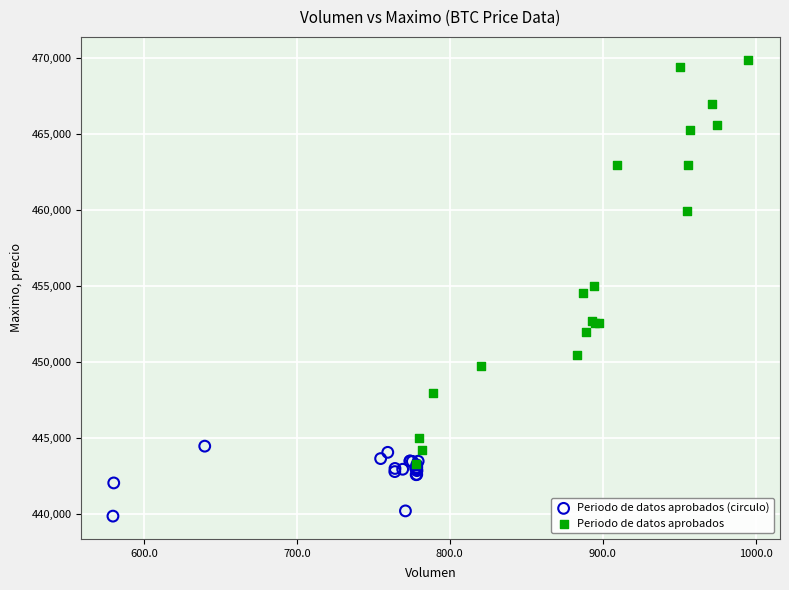

Which series reaches the maximum Y coordinate?

Periodo de datos aprobados